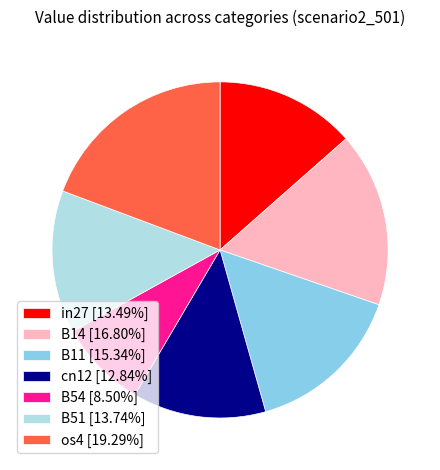

True or false: B54 accounts for 14% of the total.

False